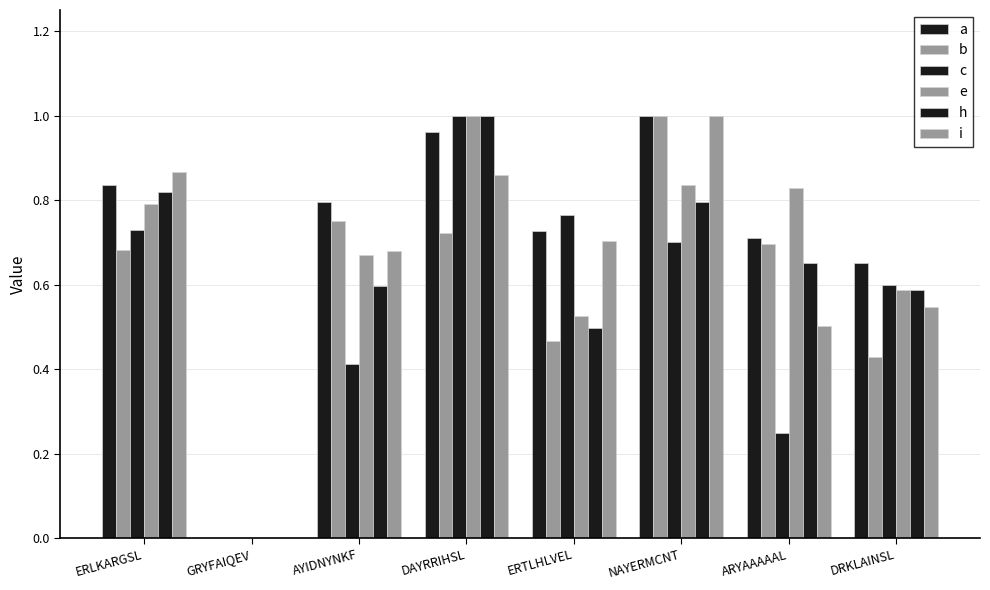

At which category does the chart reach its minimum across all series?

GRYFAIQEV